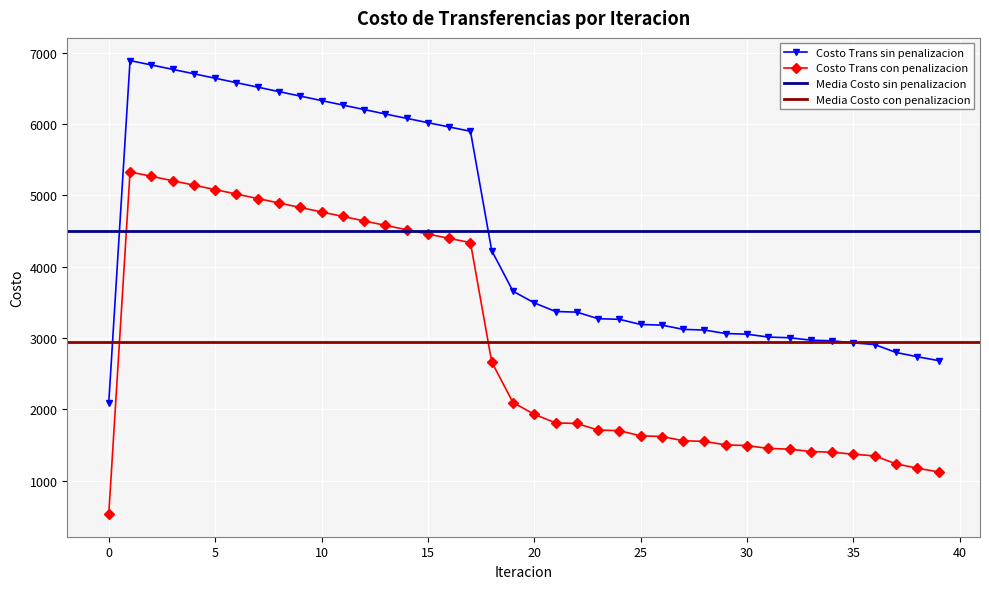

The value of Costo Trans con penalizacion at 12 is 9282.0. True or false?

False